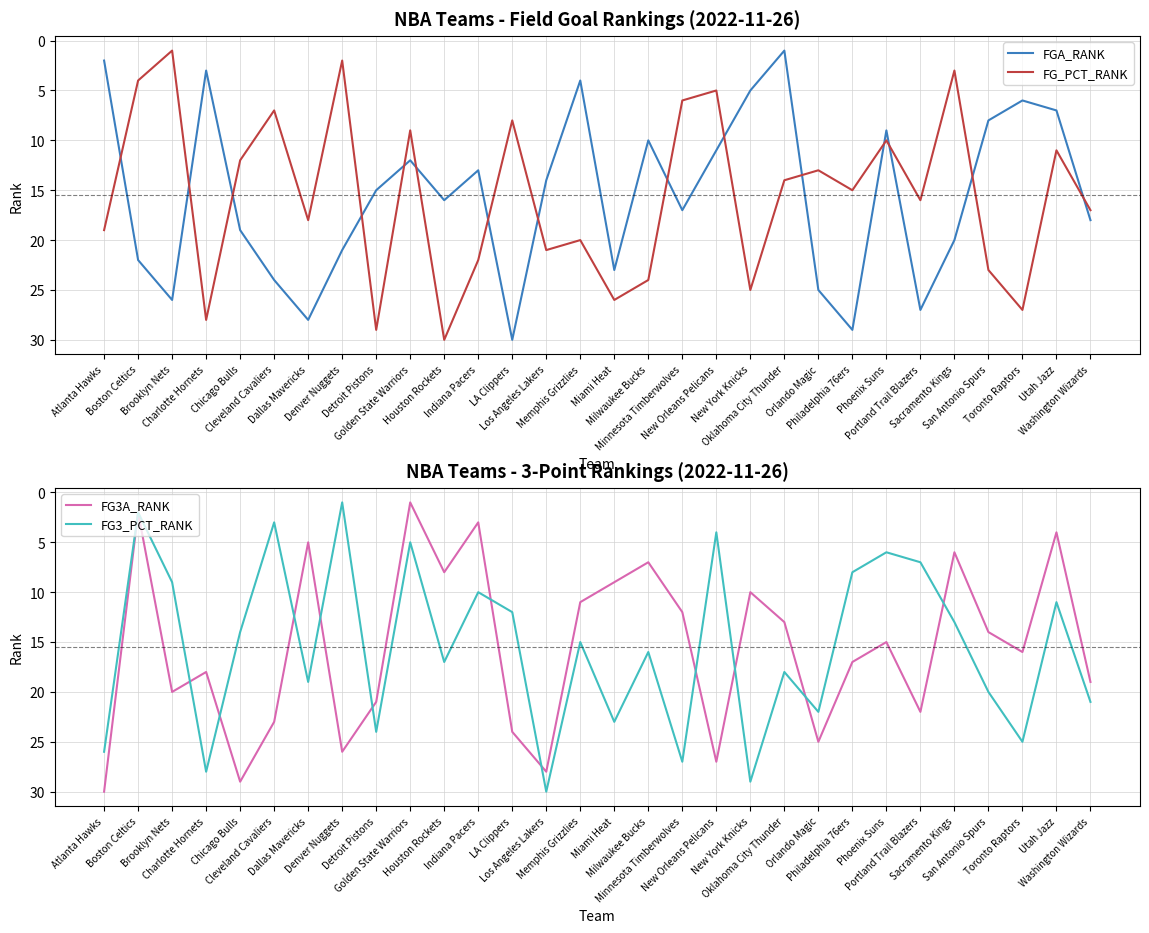

At which label is FG3A_RANK closest to 15?

Phoenix Suns